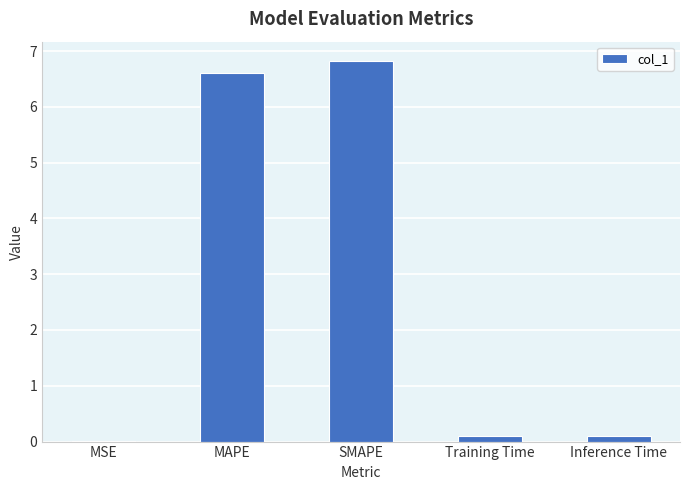

What is the average value?

2.7